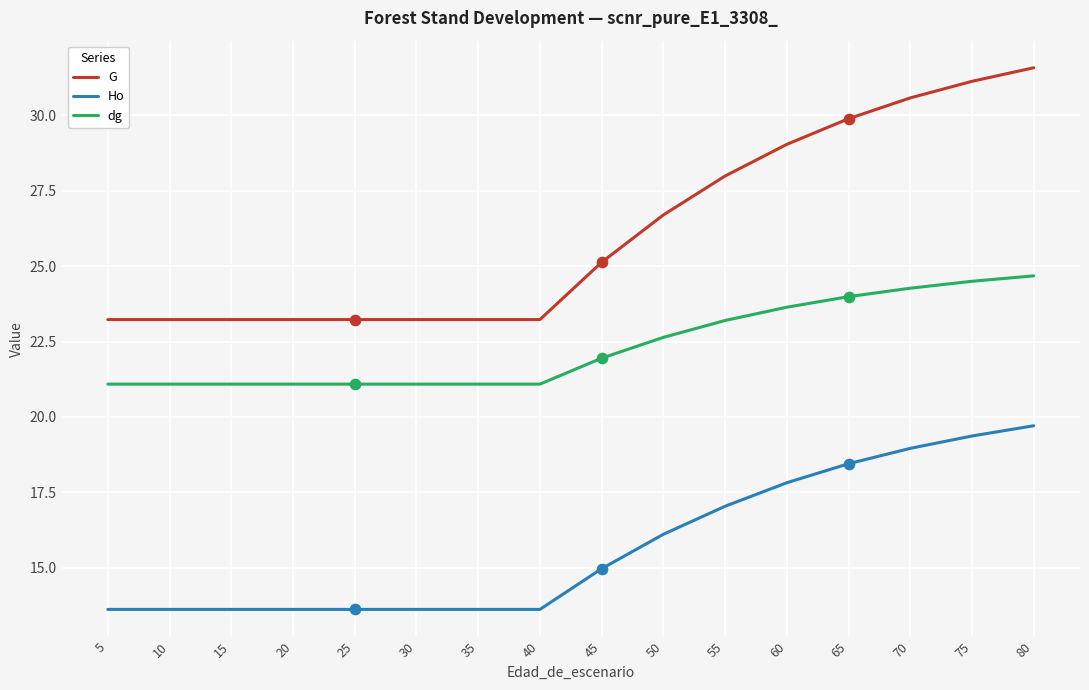

Which series has the largest total across all categories?

G